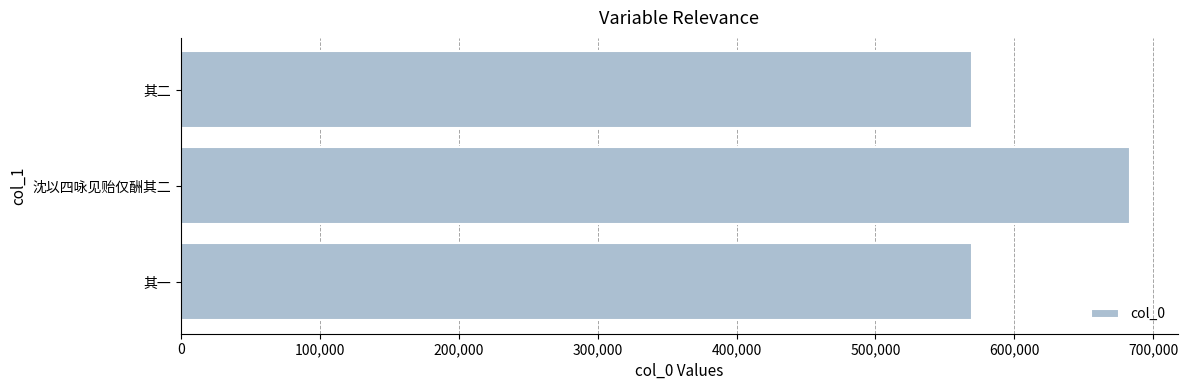

How many bars are there in total?

3